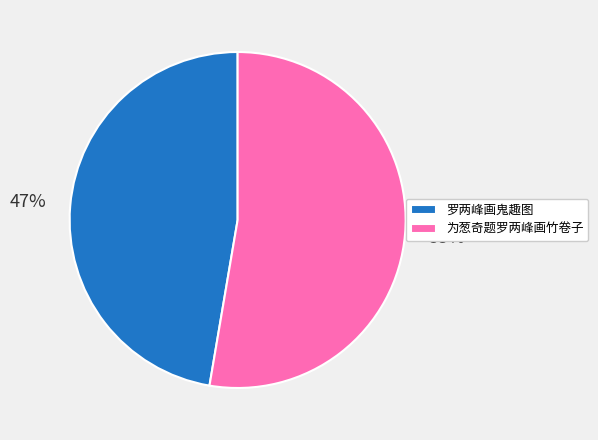

To the nearest percent, what is the combined percentage of 为葱奇题罗两峰画竹卷子 and 罗两峰画鬼趣图?

100%